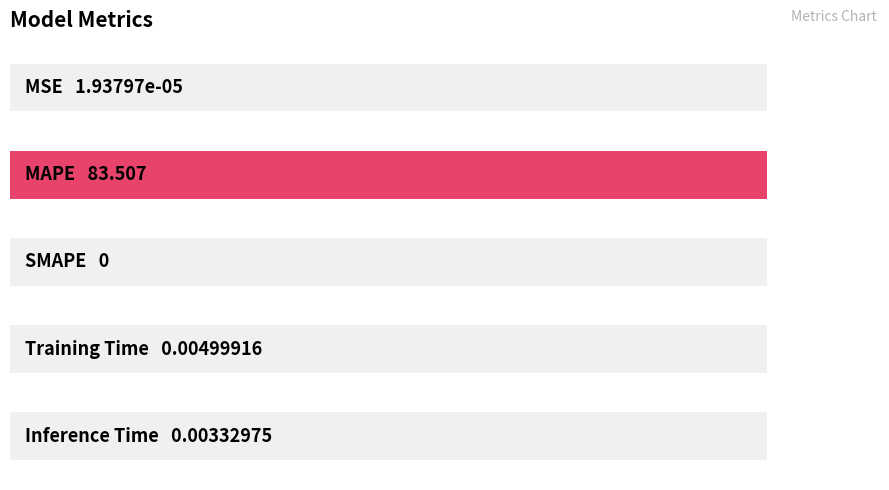

Does the chart contain any negative values?

No